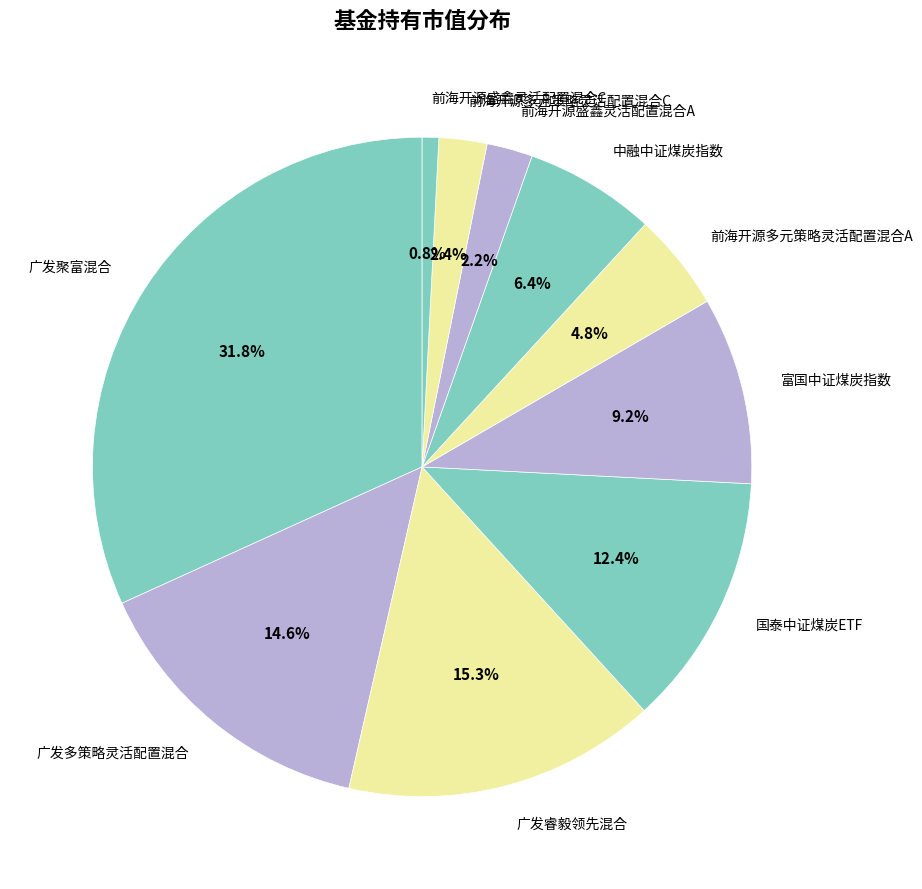

Which category has the biggest portion of the pie?

广发聚富混合